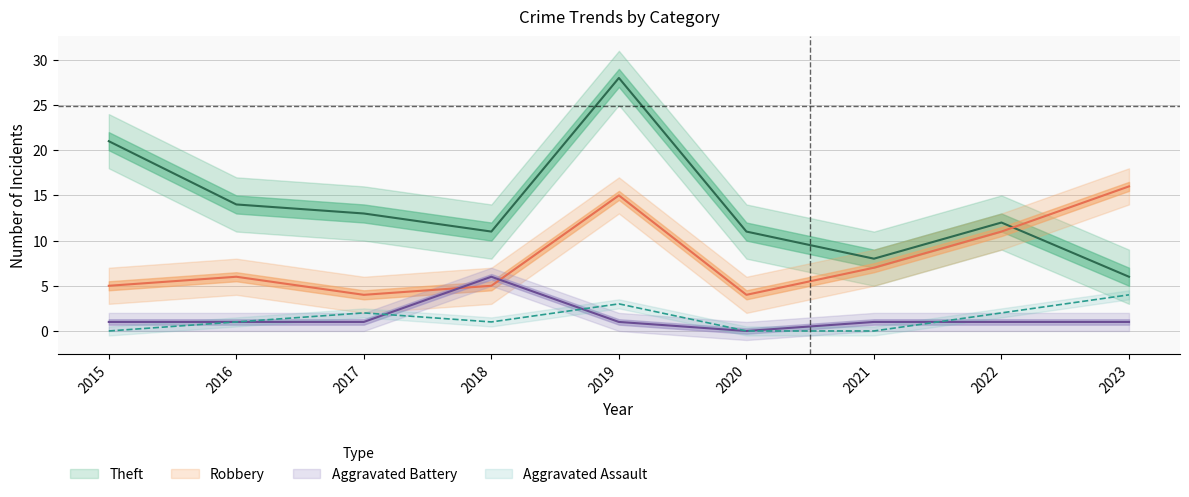

What is the total value across all series at 2015?

27